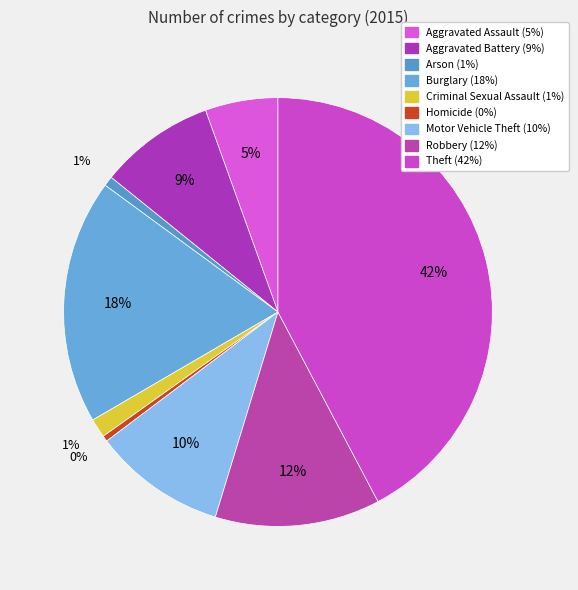

To the nearest percent, what is the average slice percentage?

11%